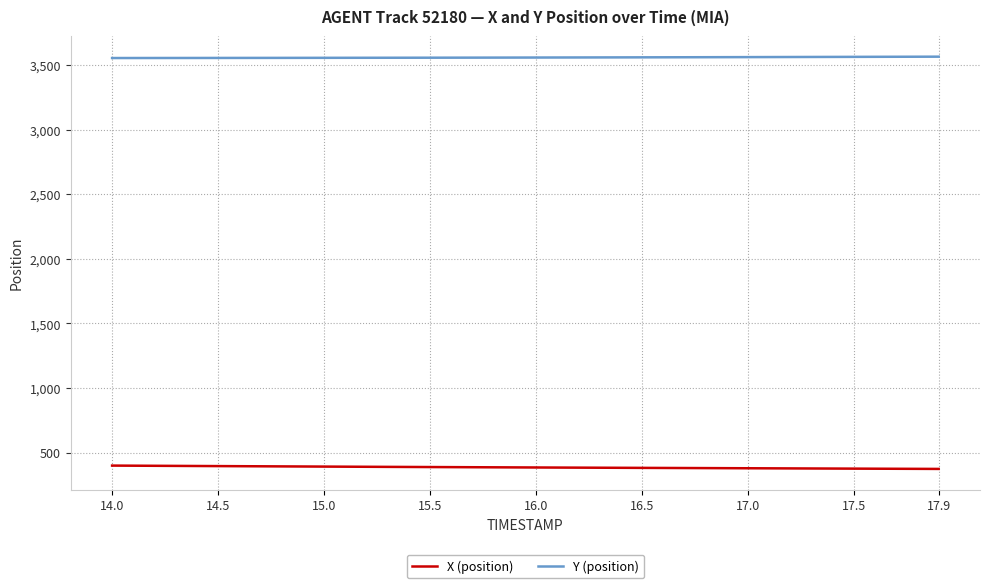

True or false: X (position) and Y (position) cross at least once.

False